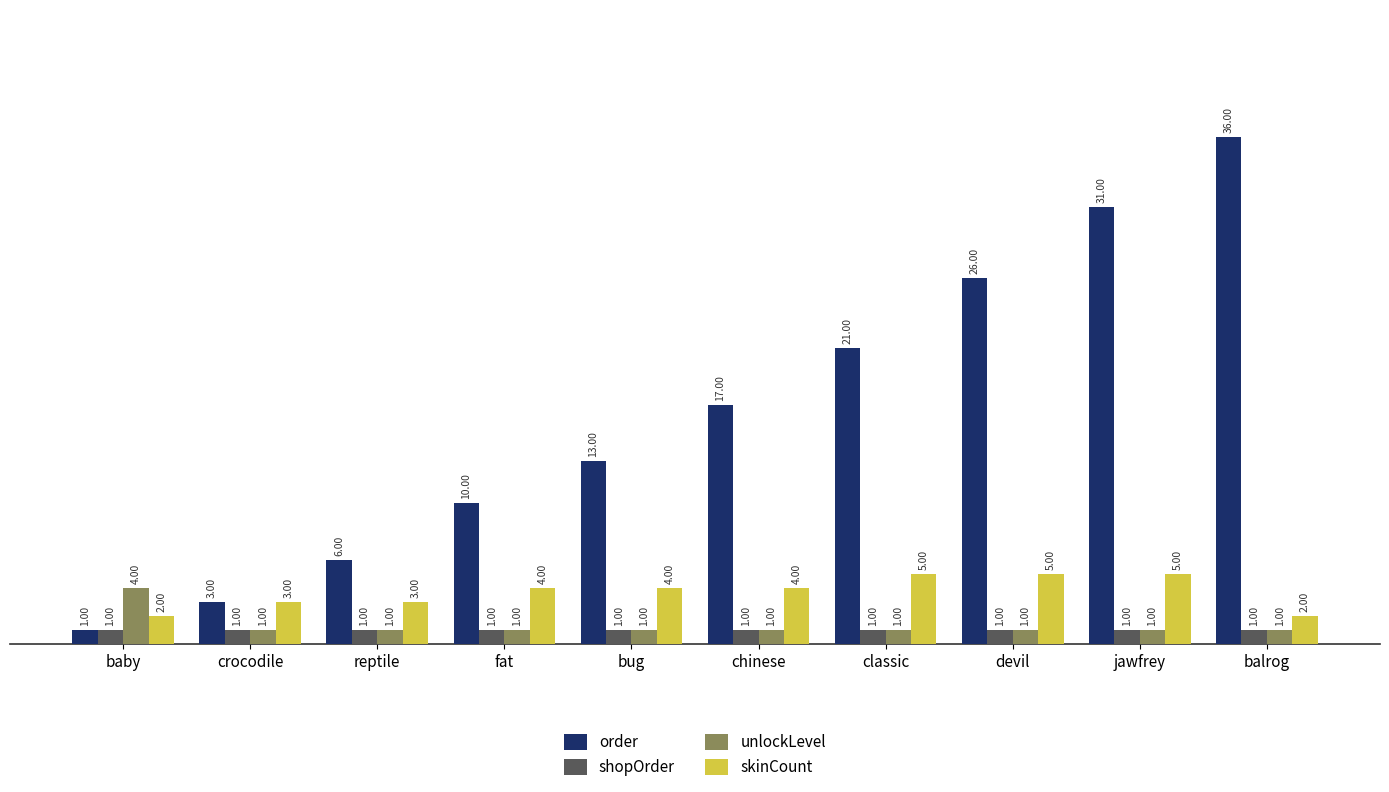

At which category is the sum across all series the highest?

balrog